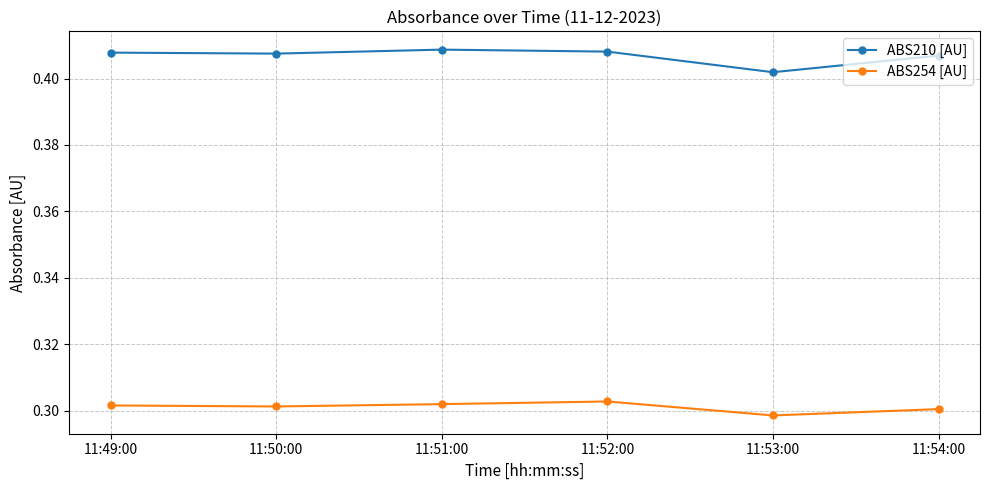

True or false: ABS210 [AU] and ABS254 [AU] cross at least once.

False